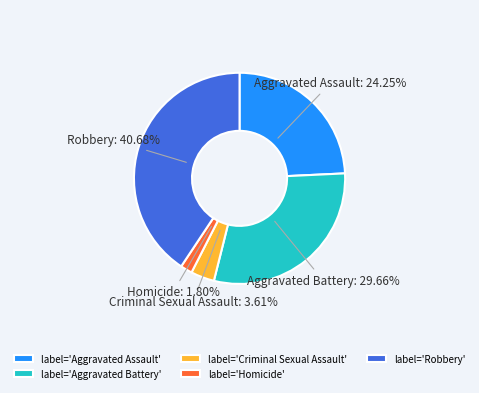

Count the number of slices in the pie.

5